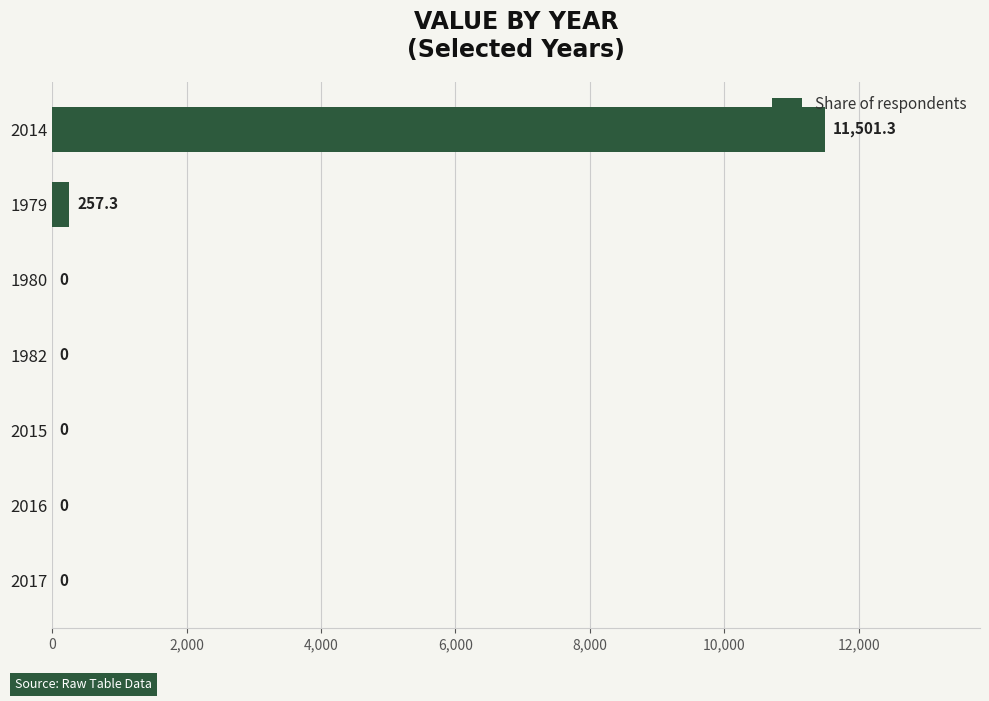

Are the bars horizontal?

Yes